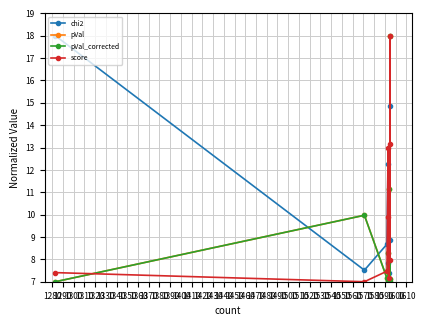

Rank the series at 1340 from lowest to highest value.

pVal, pVal_corrected, chi2, score